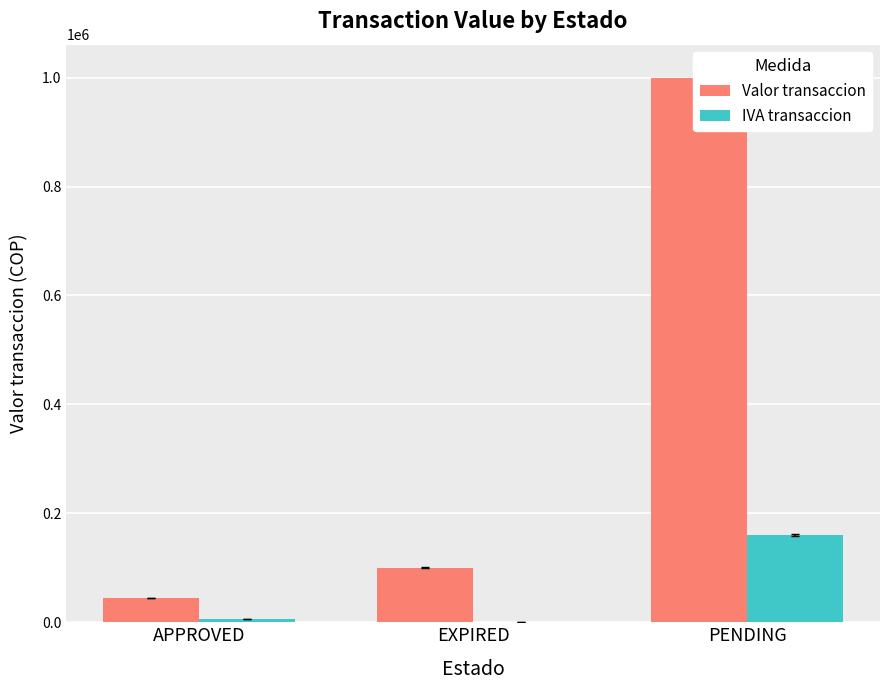

Between EXPIRED and PENDING, which series saw the biggest shift?

Valor transaccion